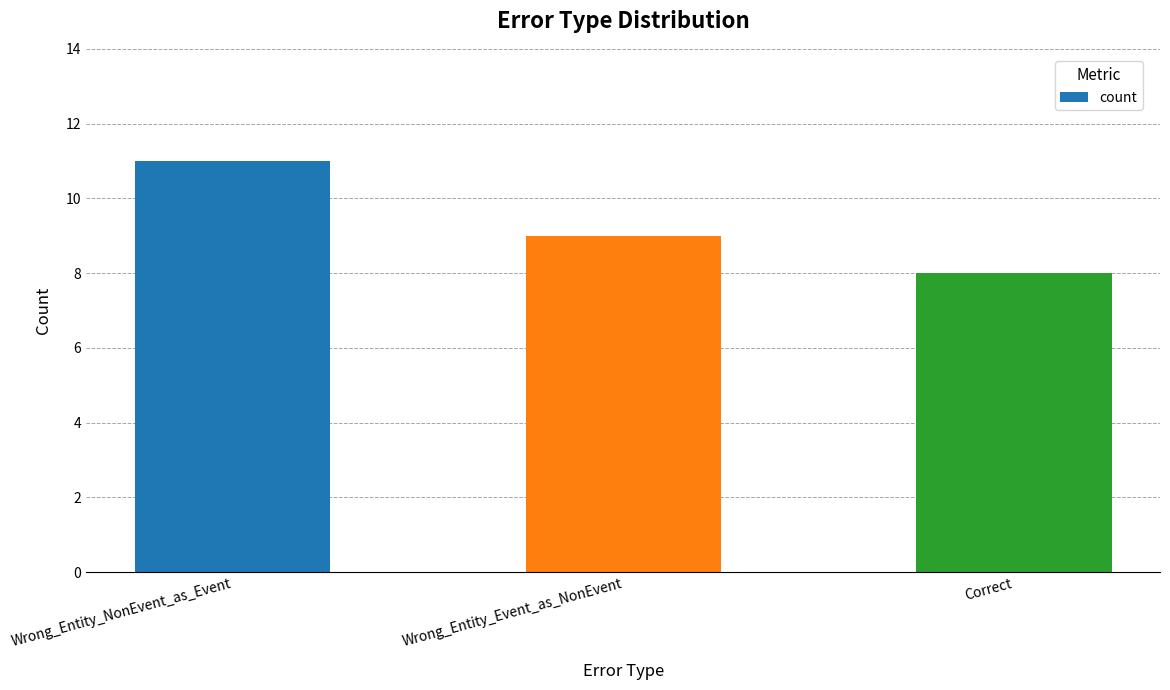

Count the values in the range 8 to 11.

3